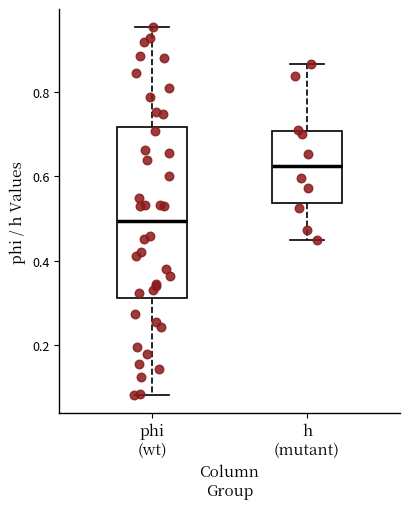

Comparing the boxes themselves (not the whiskers), which one is the tallest?

phi (wt)